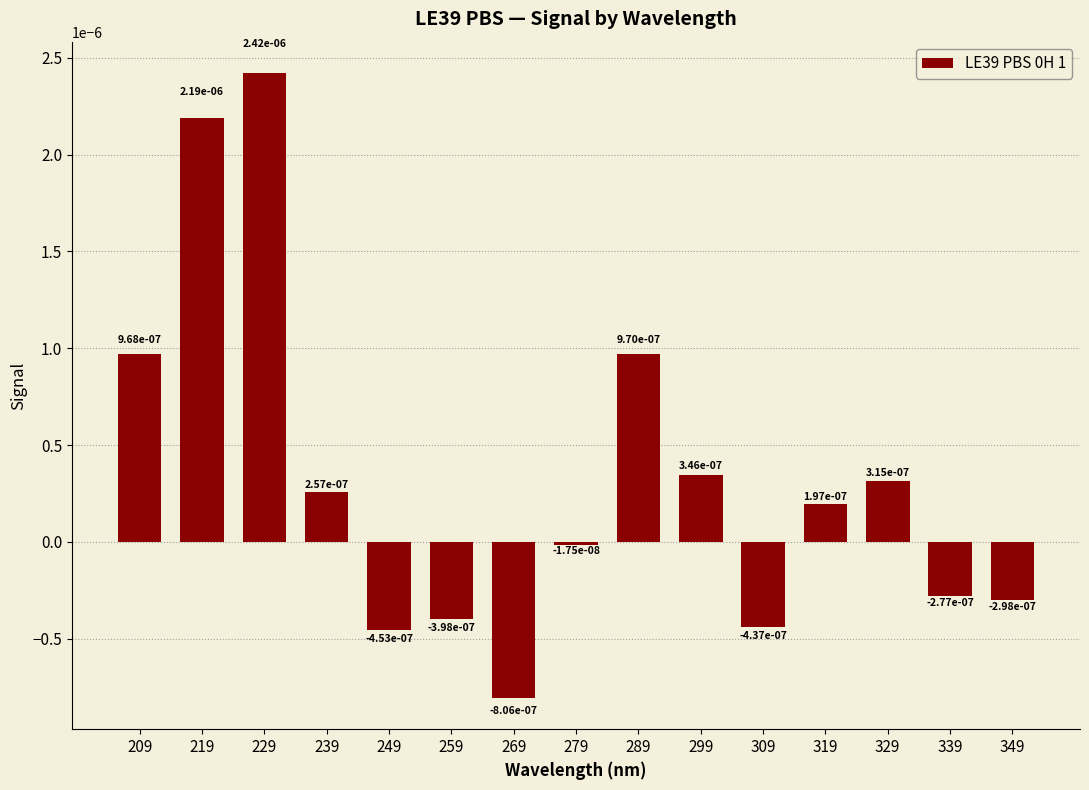

Between 279 and 339, which is larger?

279